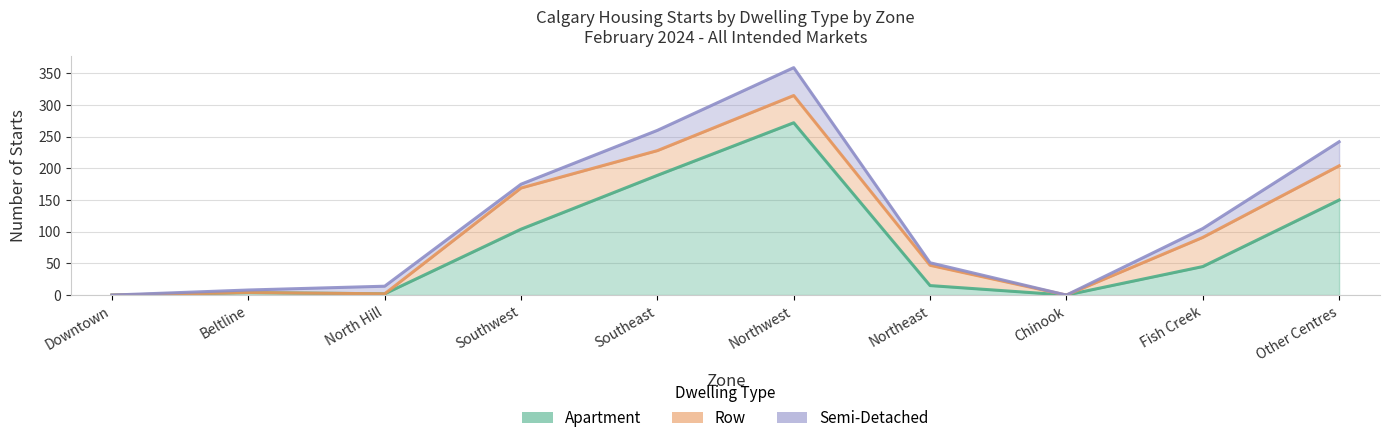

What value does the Apartment series have at Fish Creek?

45